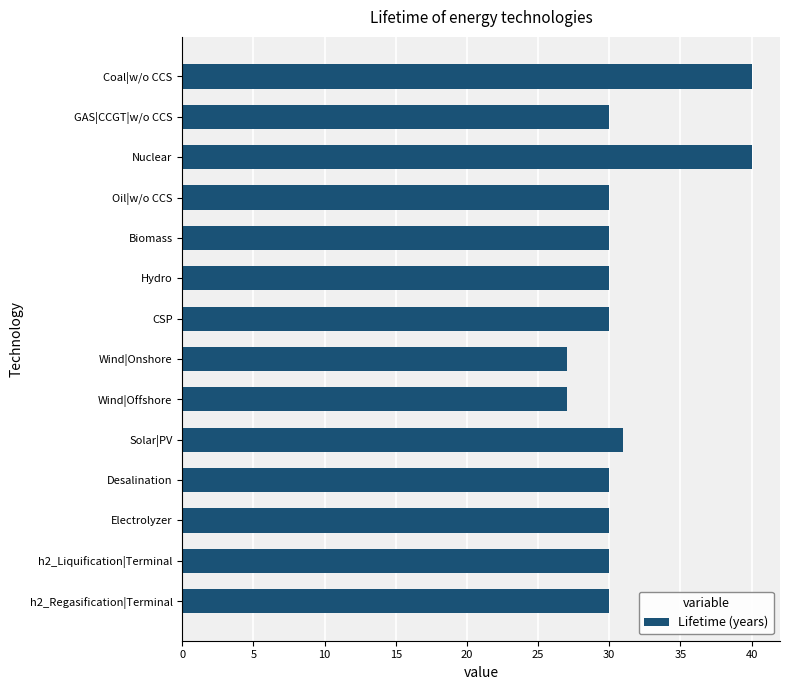

What is the ratio of the value at Nuclear to the value at Biomass?

1.3